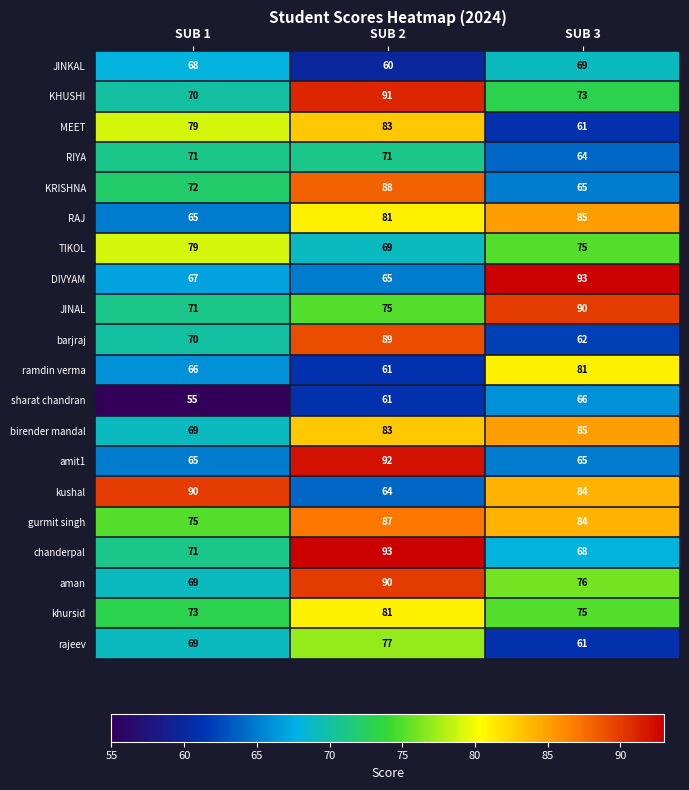

How many data points in gurmit singh are less than 84?

1